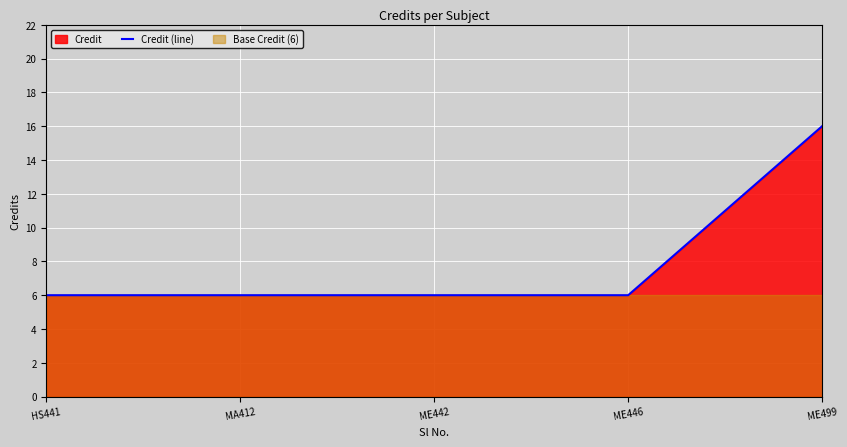

True or false: the data shows 6 at ME442.

True